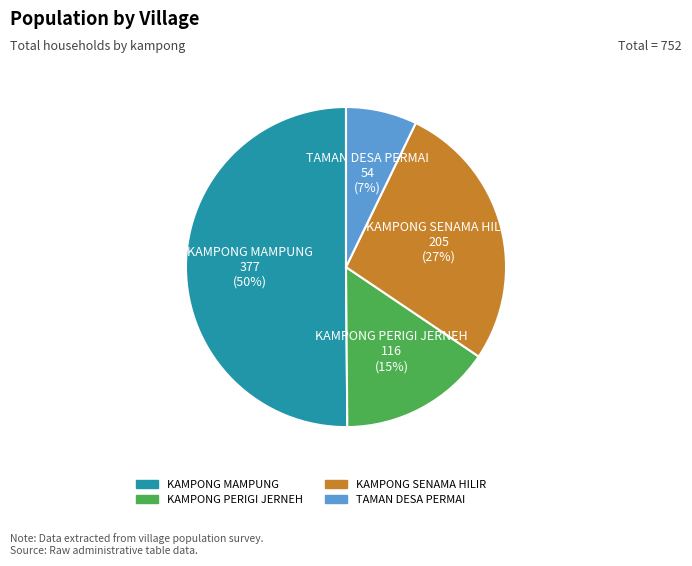

What percentage is the KAMPONG SENAMA HILIR slice, to the nearest percent?

27%